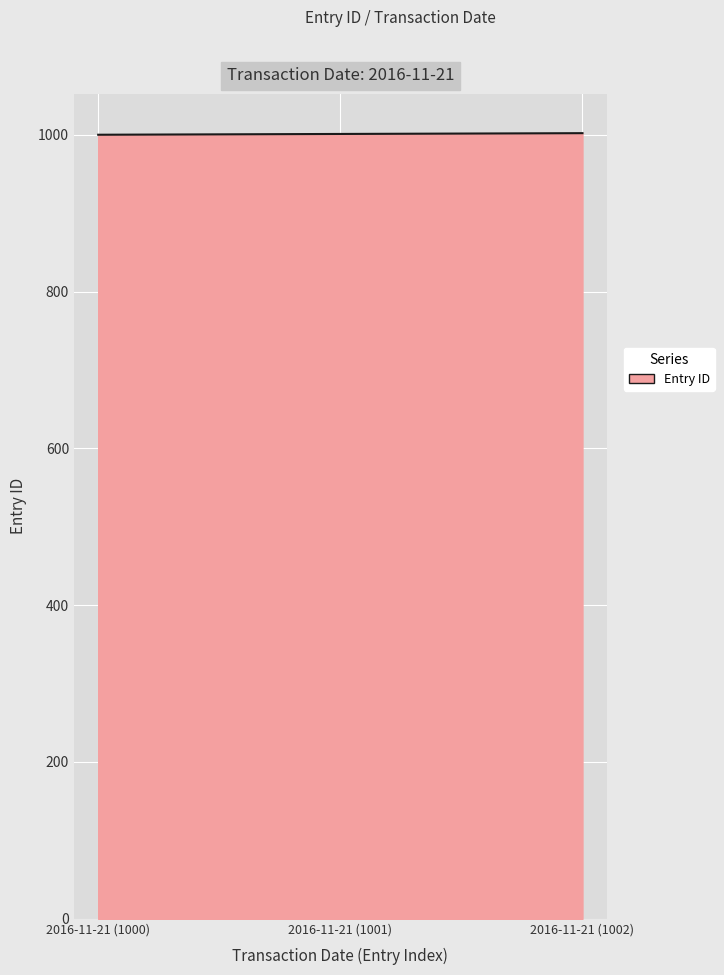

What is the smallest value displayed?

1000.0